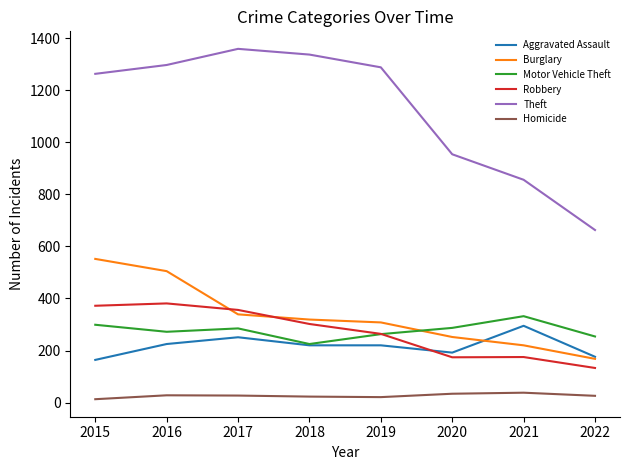

What is the difference between the maximum and minimum values in the Theft series?

696